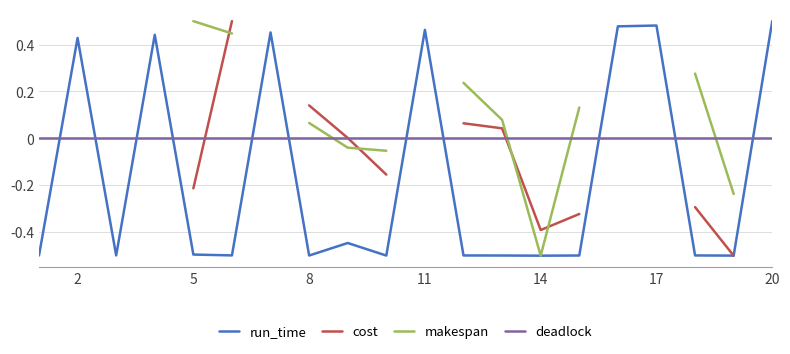

After their last crossing, which series has the higher values: deadlock or run_time?

run_time